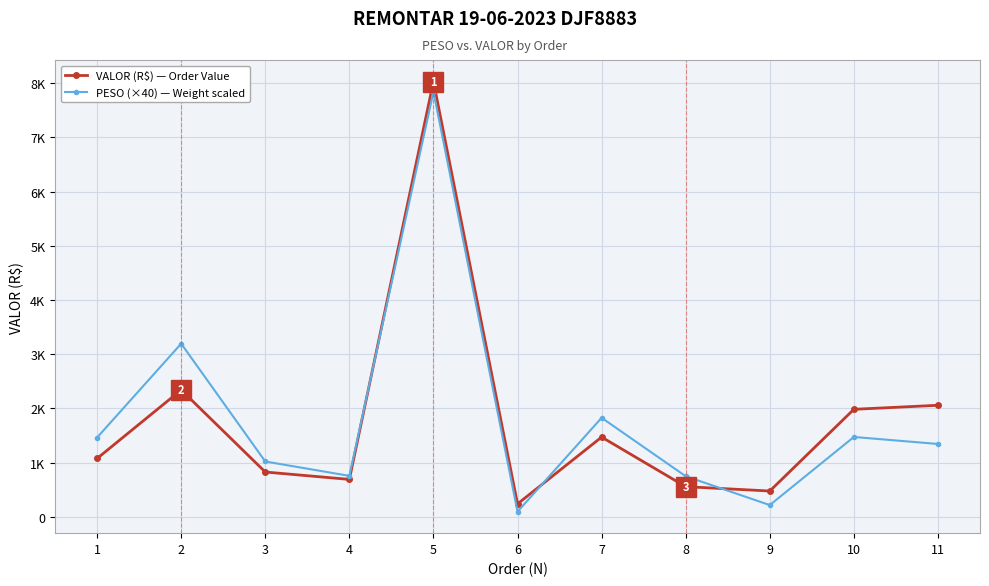

The value of PESO (×40) — Weight scaled at 4 is 756.8. True or false?

True